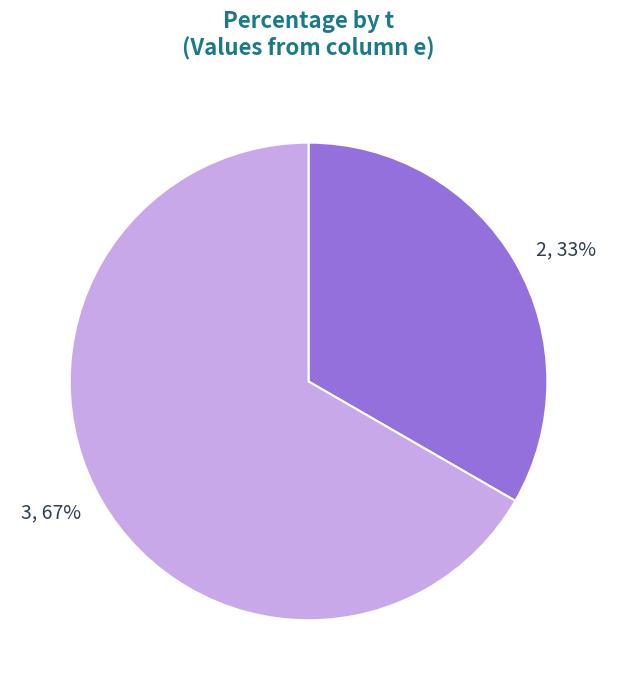

Is there any slice that represents more than half of the pie?

Yes